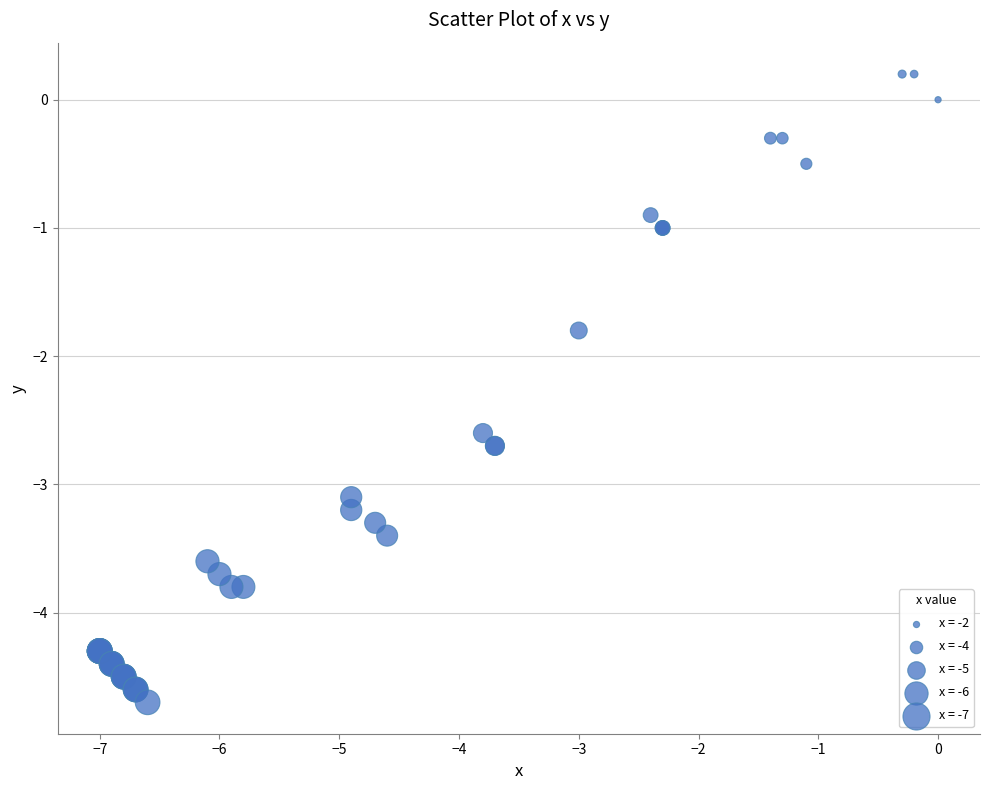

What Y value in the scatter plot is closest to -2?

-1.8